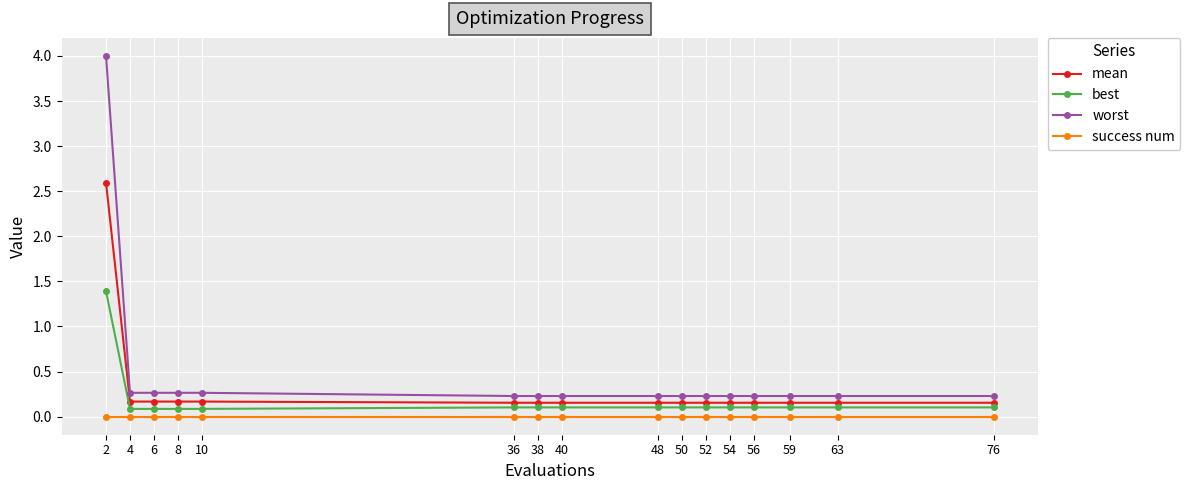

Is it true that mean equals 0.3 at 40?

False